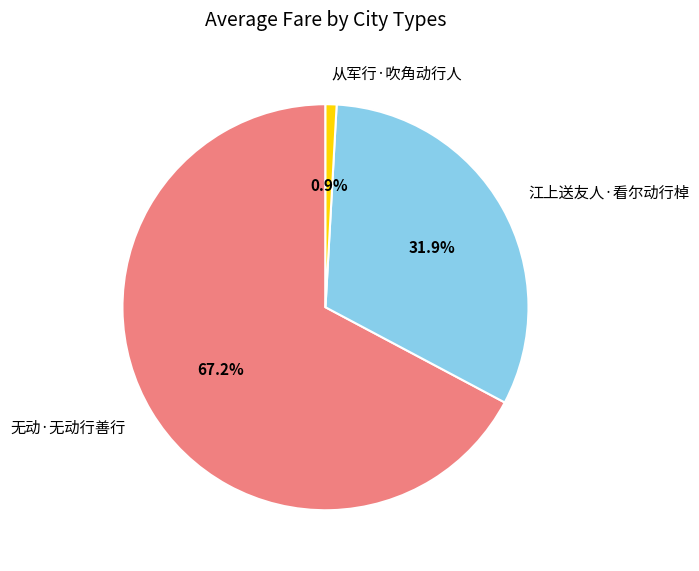

What is the smallest slice in the pie chart?

从军行·吹角动行人